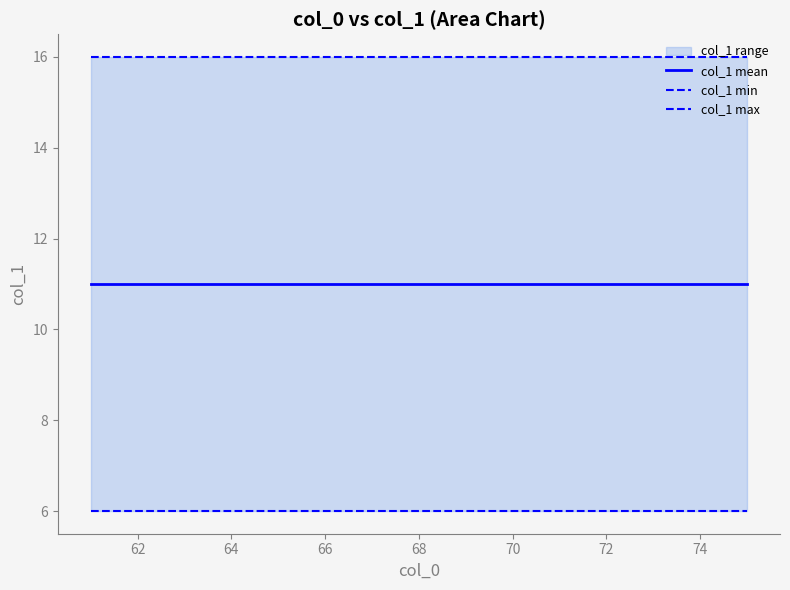

What is the difference between the highest and lowest values at 62?

10